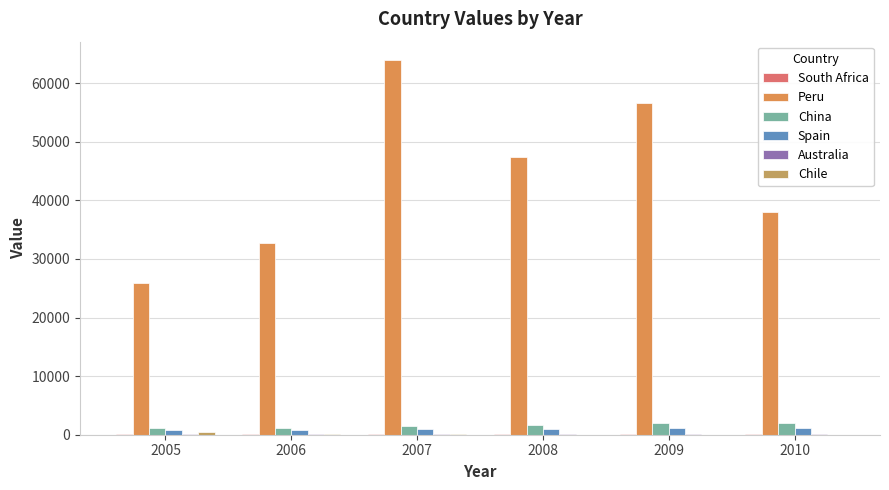

Count the number of data series in this chart.

6